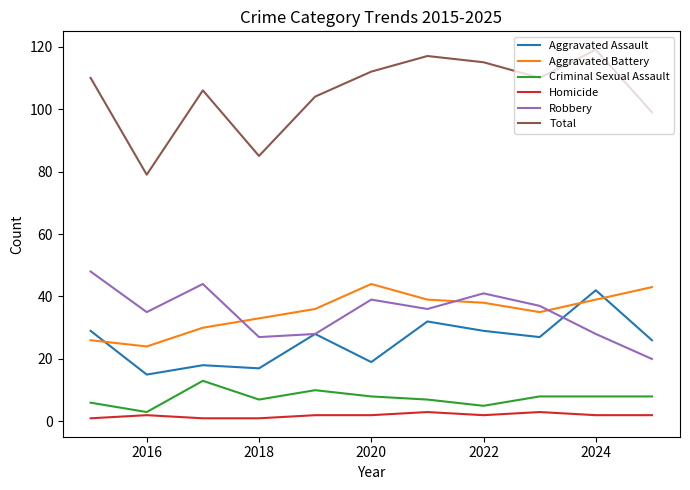

Which series has the largest range (max minus min)?

Total